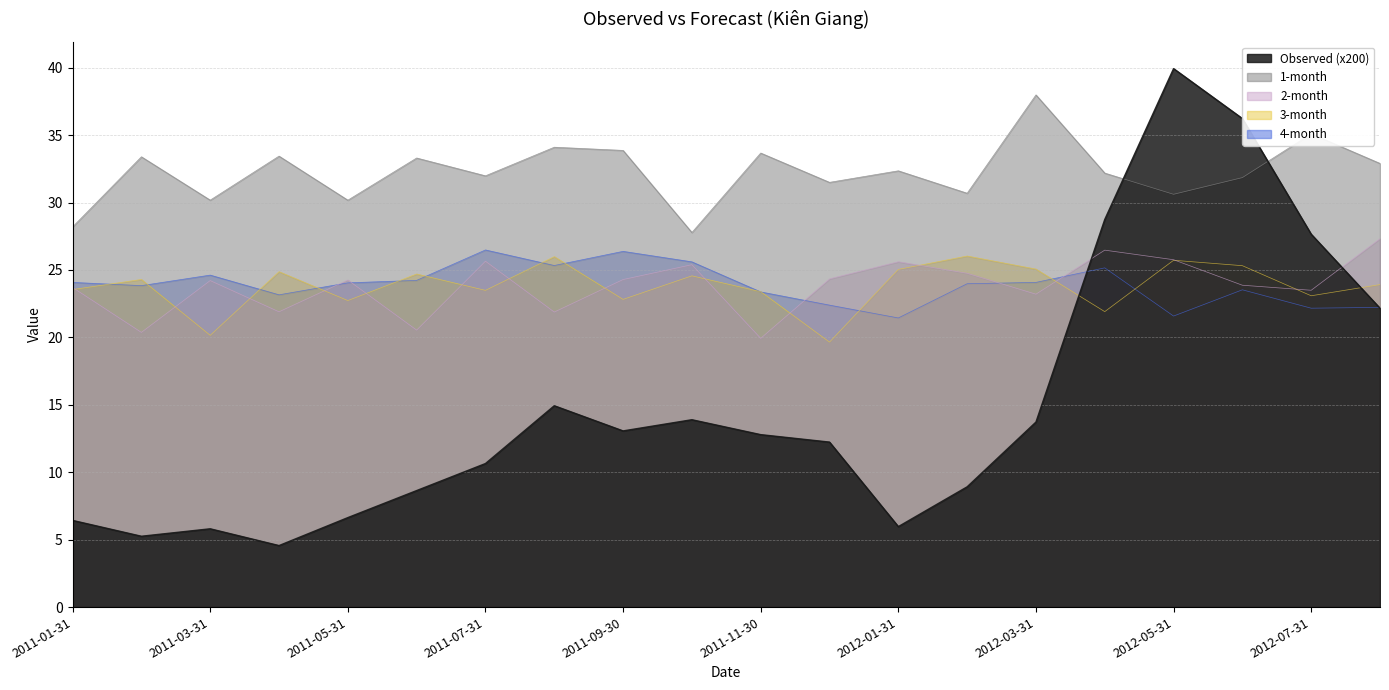

Between which two adjacent categories do Observed and 4-month first intersect?

2012-03-31 and 2012-04-30